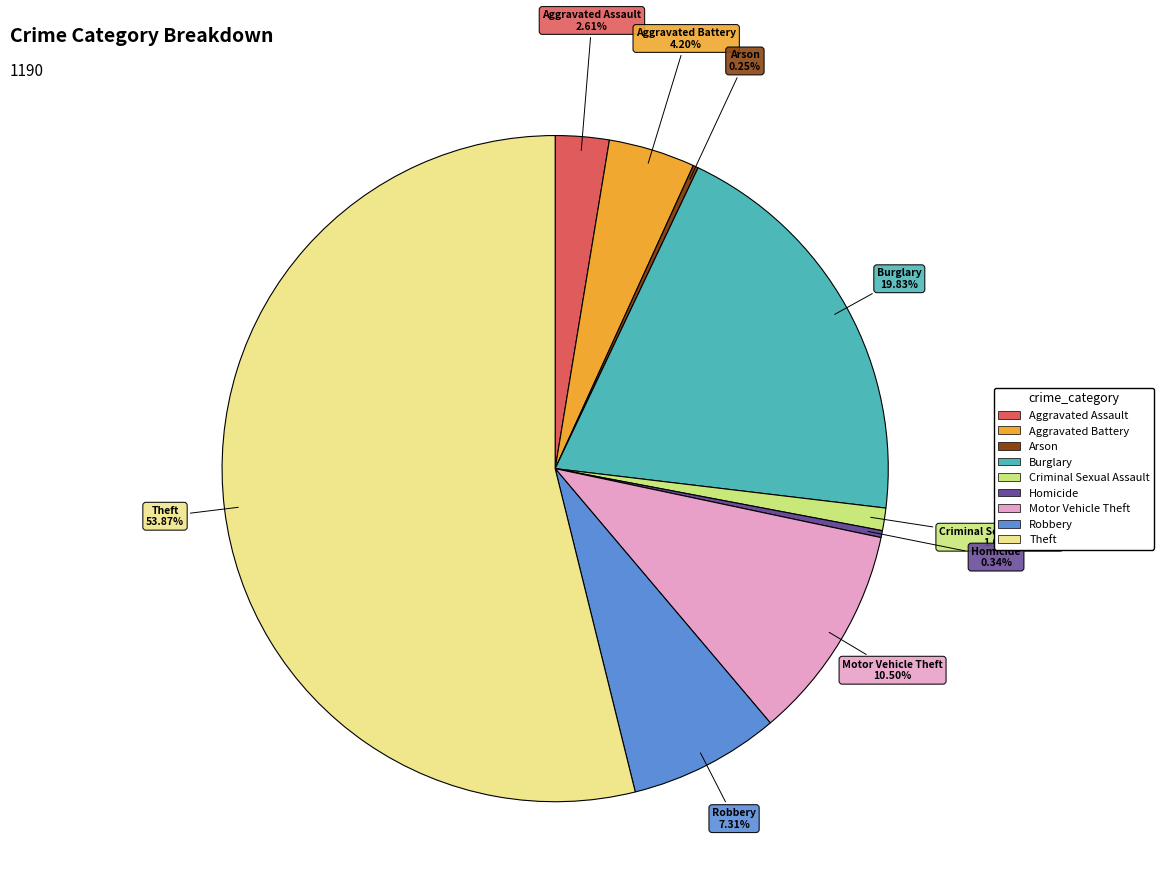

Does any single category account for the majority?

Yes